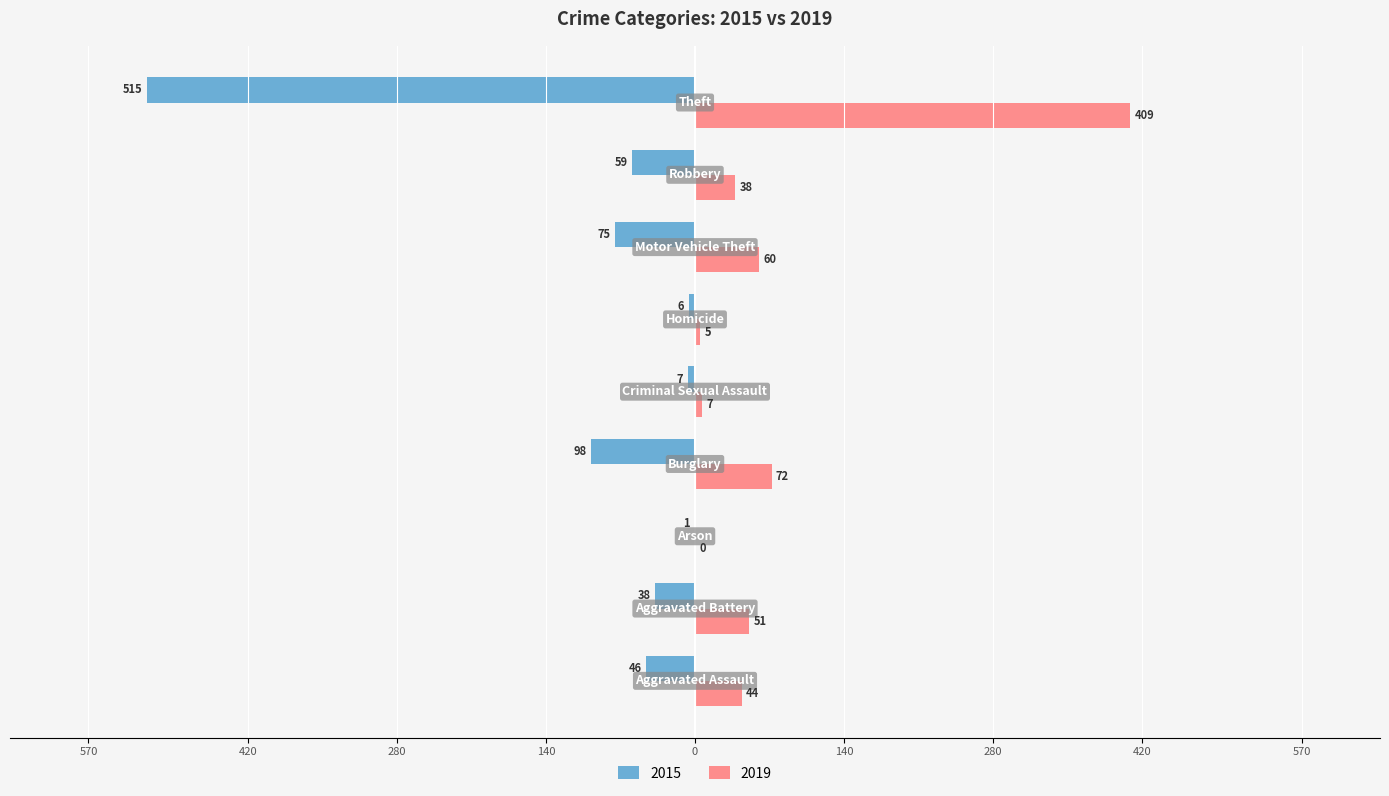

What are all the series names shown in the legend?

2015, 2019